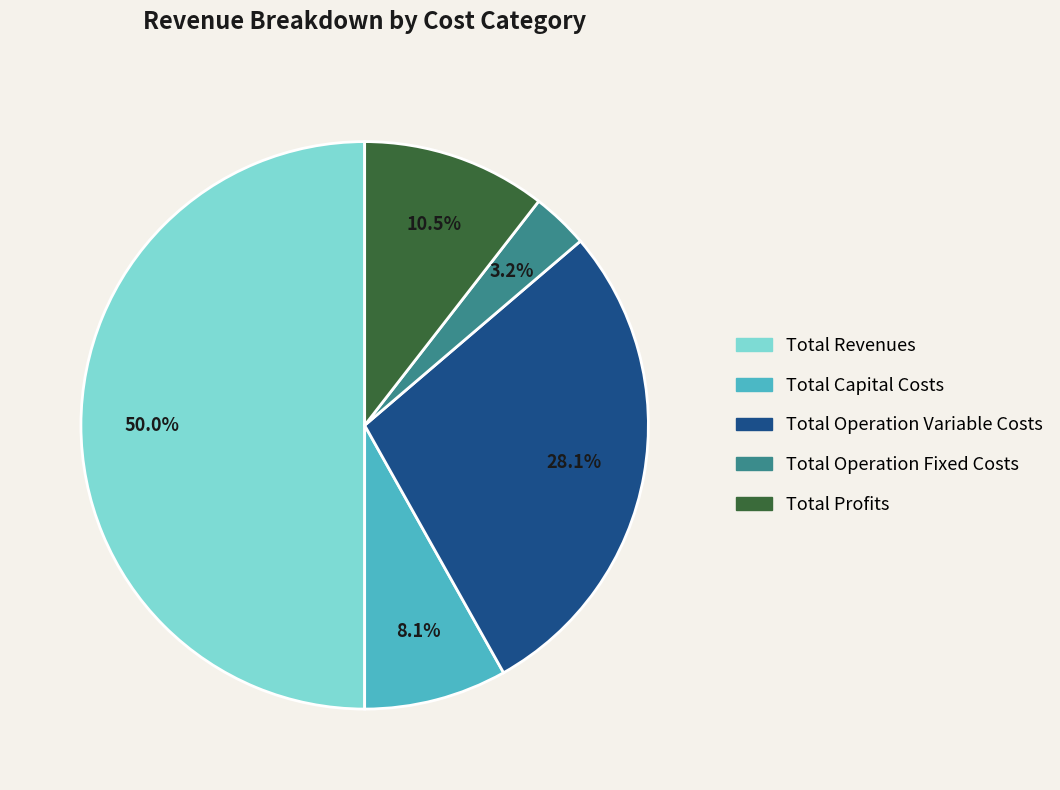

Rank the categories by value from lowest to highest.

Total Operation Fixed Costs, Total Capital Costs, Total Profits, Total Operation Variable Costs, Total Revenues